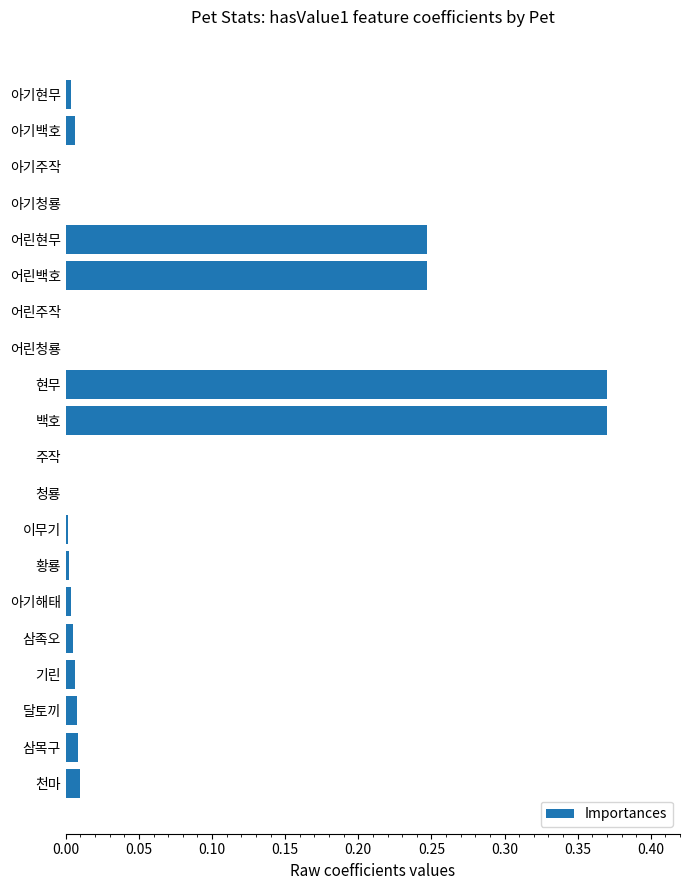

The value at 삼족오 is 0.0. True or false?

True